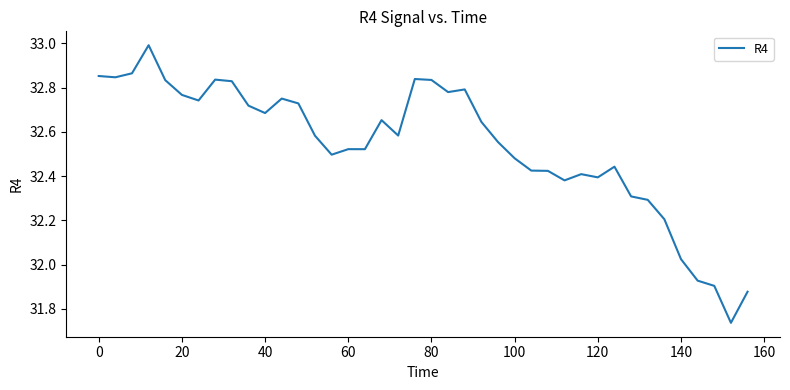

What is the maximum value shown in the chart?

33.0